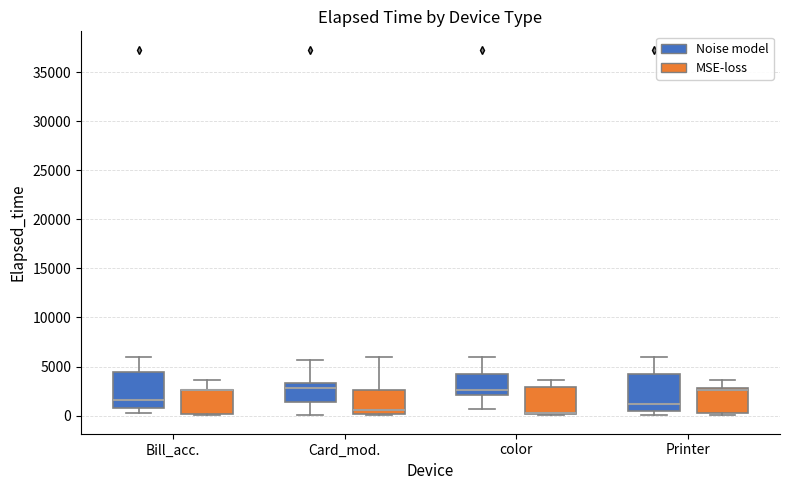

Where is the upper edge of the box for Card_mod. (Noise model) on the y-axis? The values are not printed on the chart, so give them approximately, as read against the axis.

3500